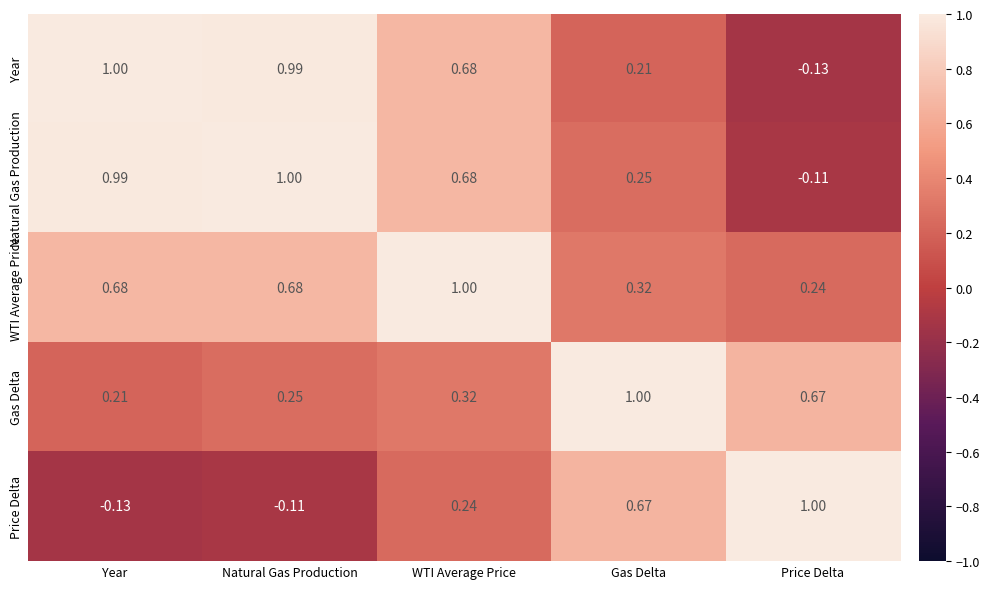

Which series has the largest total across all categories?

WTI Average Price